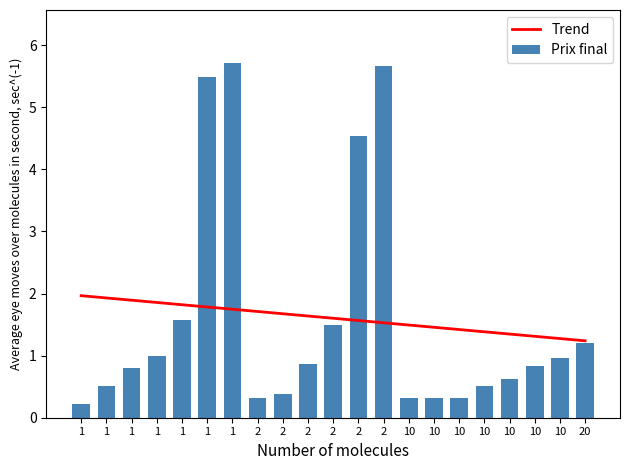

At 20, list the series in order from smallest to largest.

Prix final, Trend